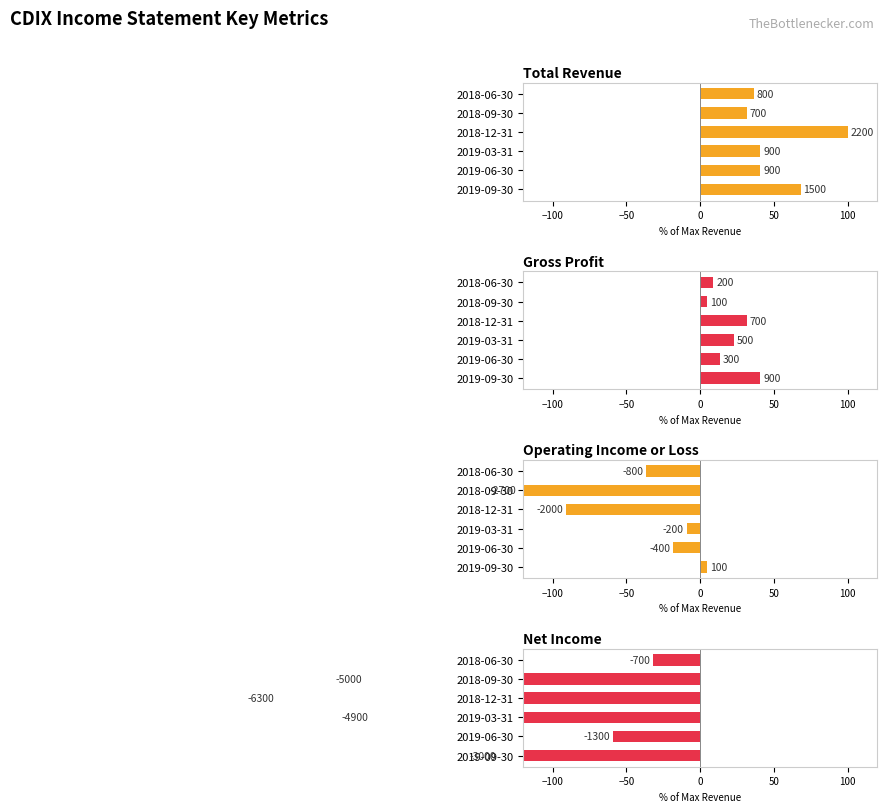

What is the highest value of the Total Revenue series?

100.0